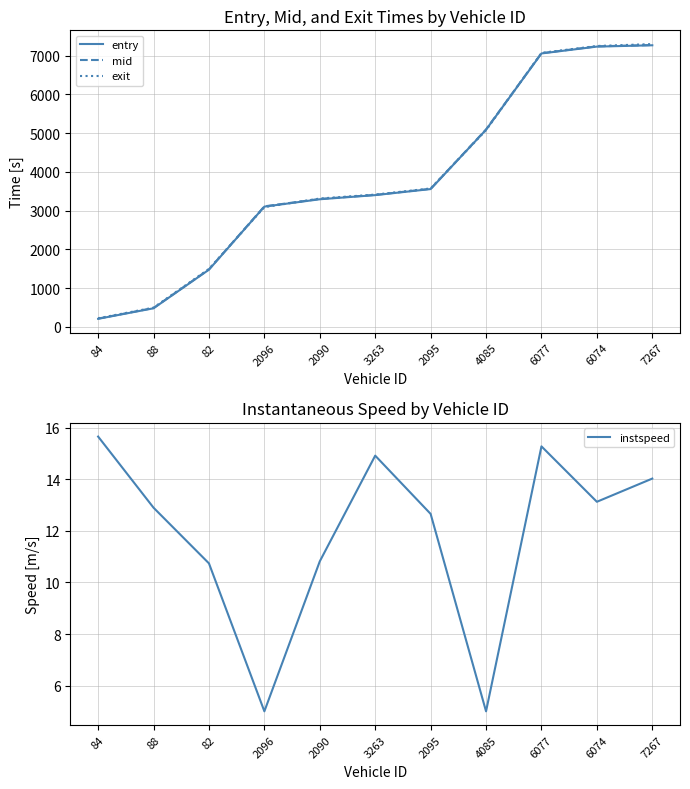

At how many categories does at least one series exceed 854?

9